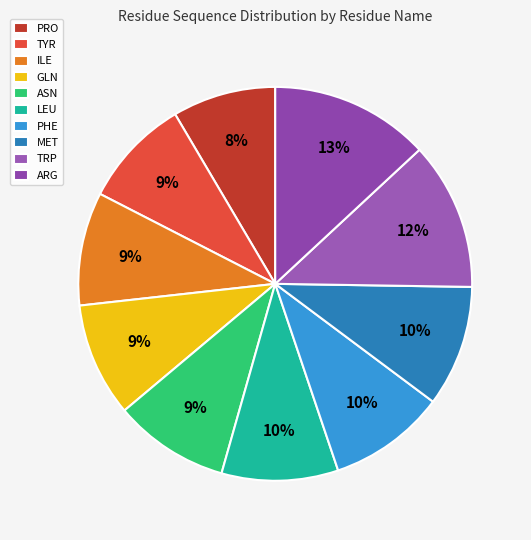

What is the largest slice in the pie chart?

ARG